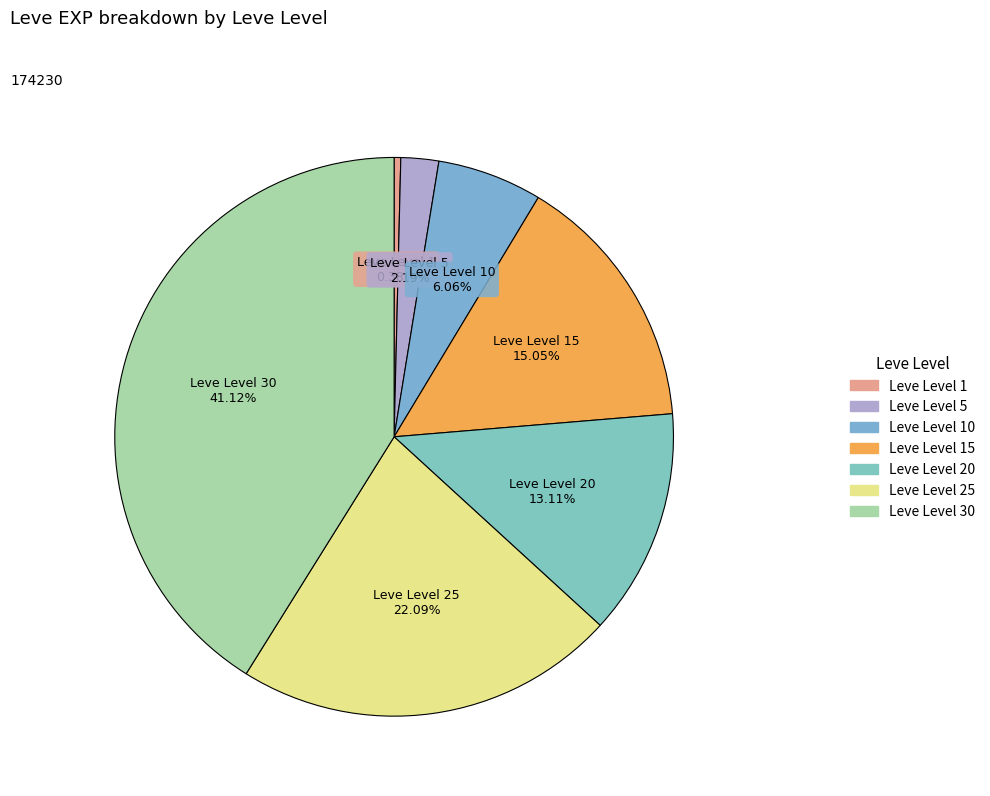

How many segments does this pie chart have?

7